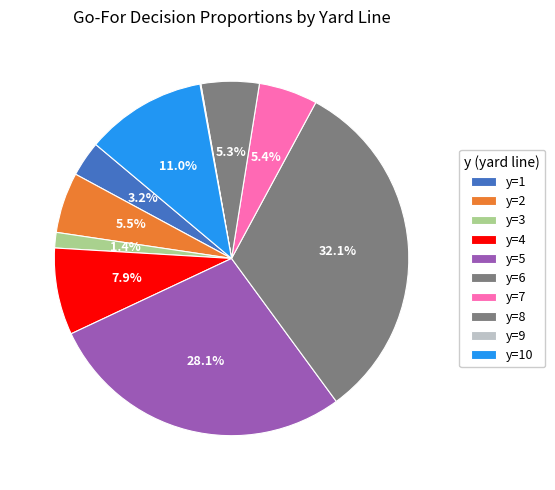

Rank the categories by value from lowest to highest.

y=9, y=3, y=1, y=8, y=7, y=2, y=4, y=10, y=5, y=6